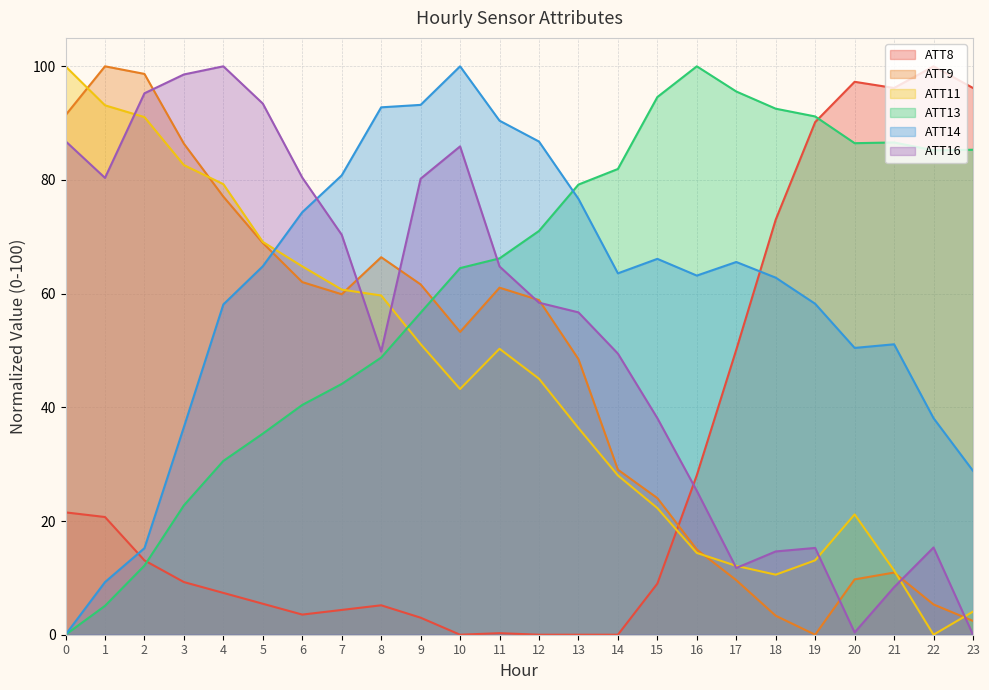

How many distinct data groups are displayed?

6